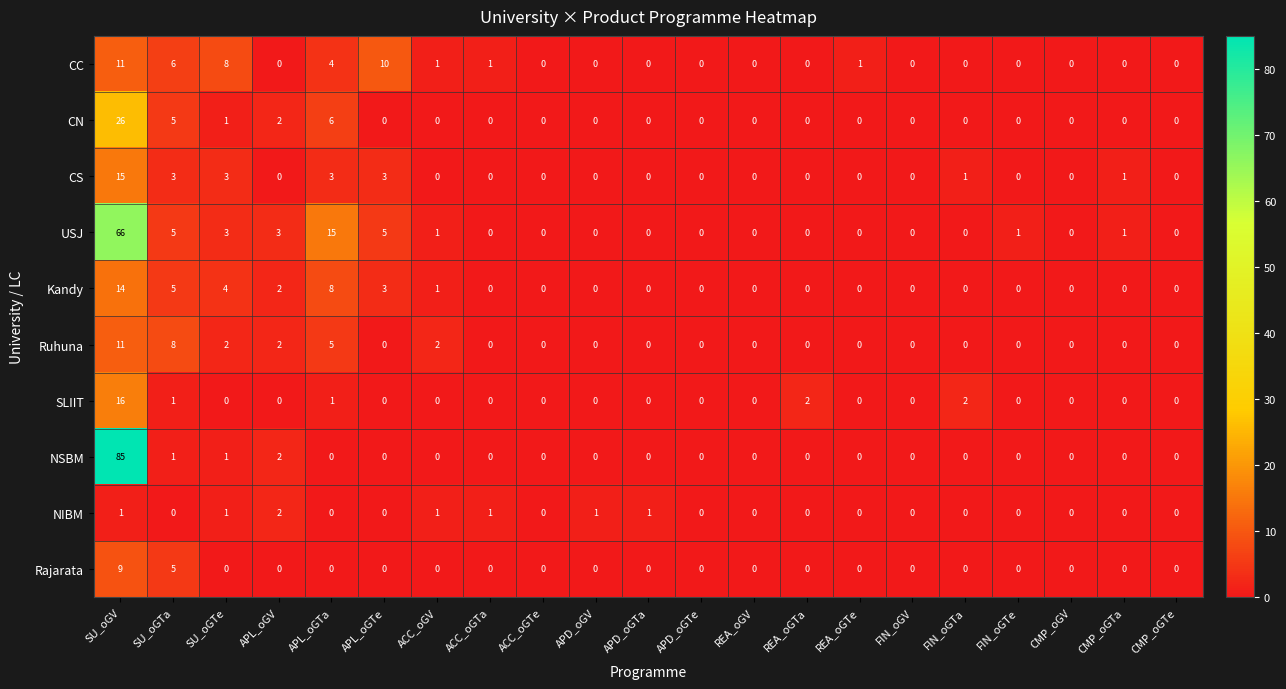

Read the Kandy value at SU_oGV.

14